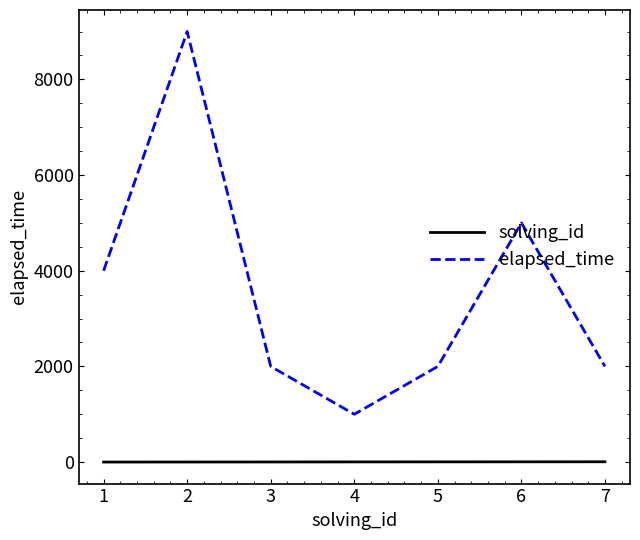

Which series has the largest total across all categories?

elapsed_time